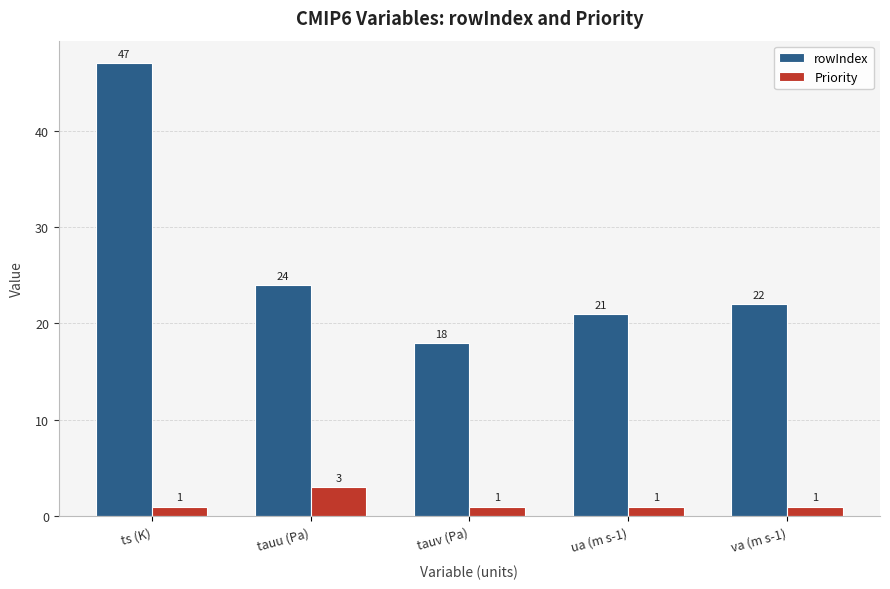

Which series has the largest total across all categories?

rowIndex